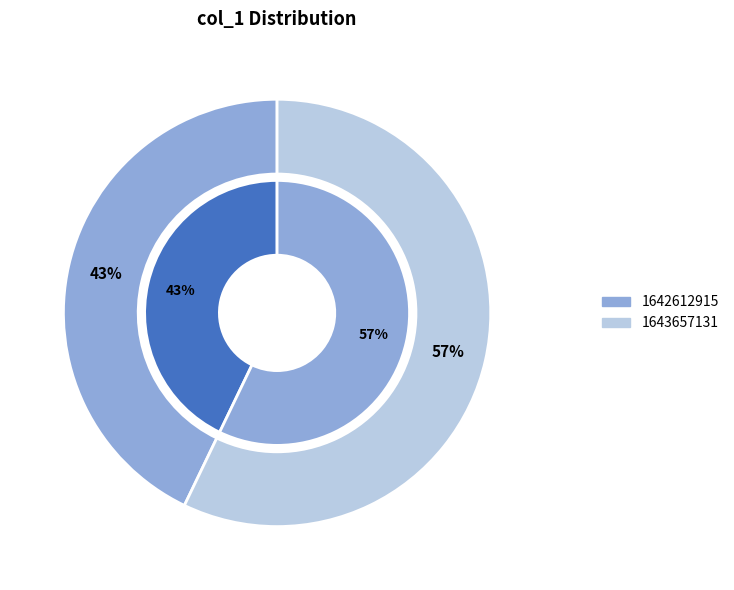

Does 1643657131 represent more than half of the total?

Yes